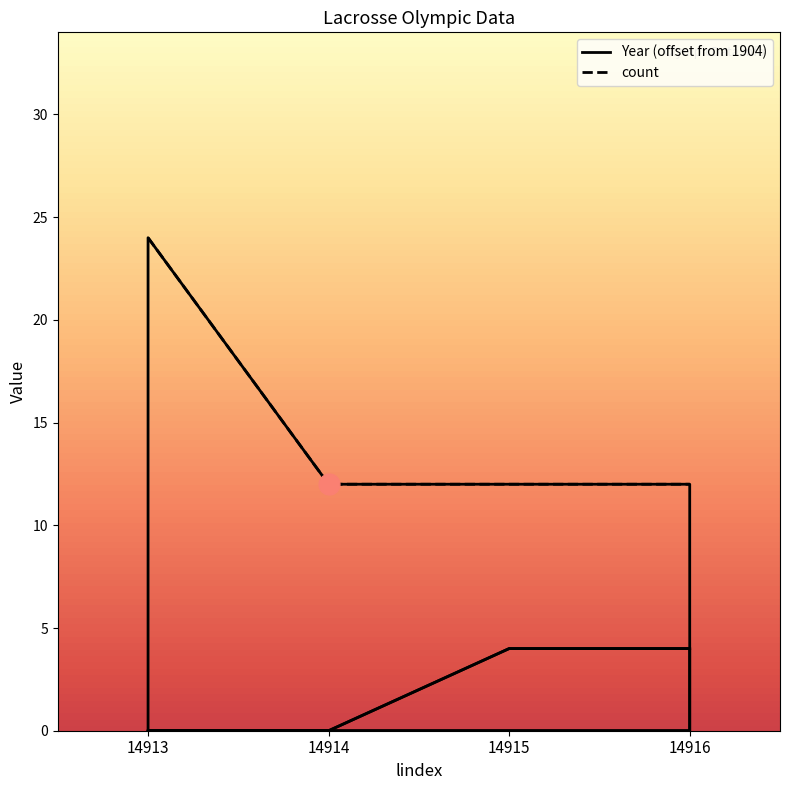

How many lines are shown in the chart?

2